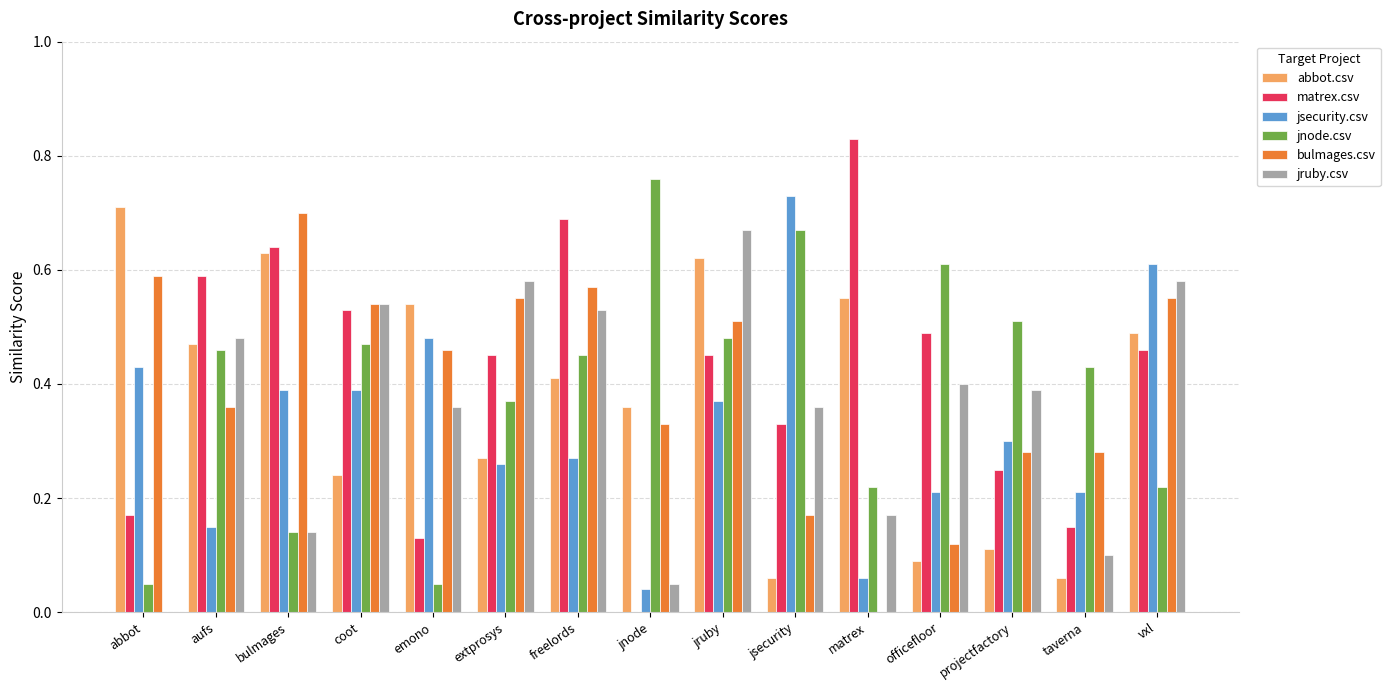

What is the total value across all series at projectfactory?

1.8